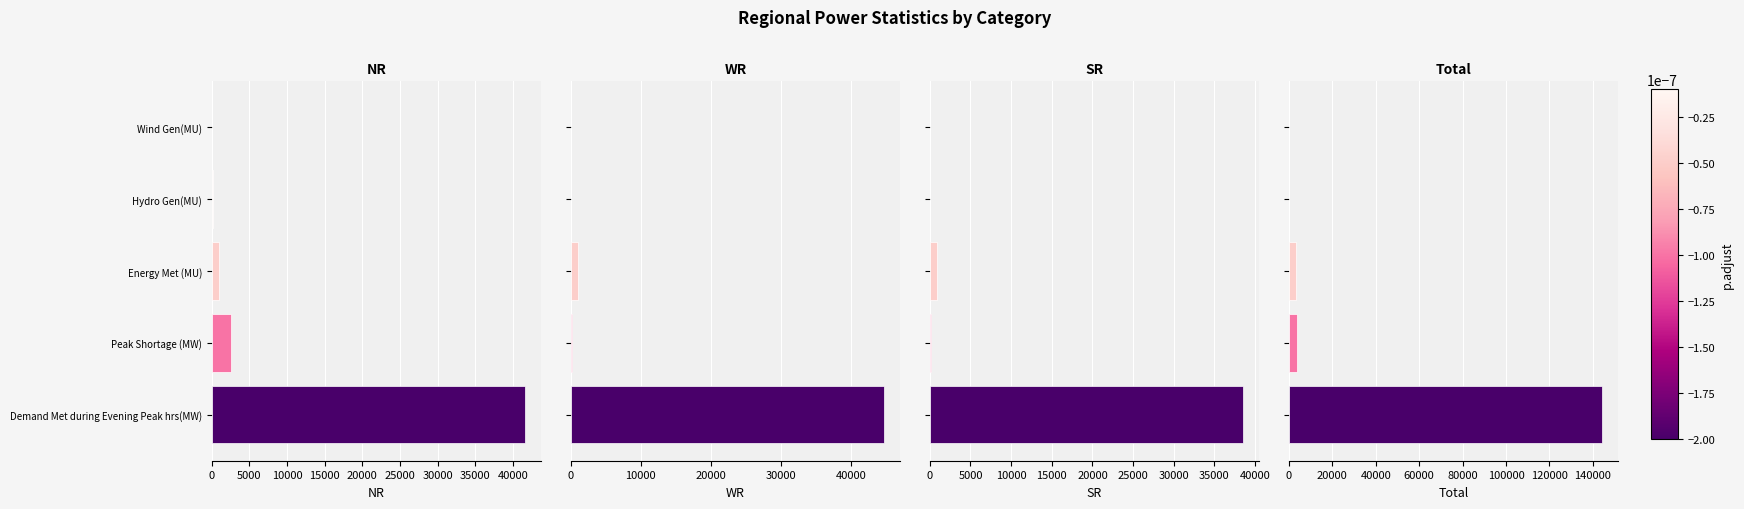

Reading left to right, list all the values displayed in this chart.

NR: 41668	2498	913	169	8
WR: 44799	112	1068	19	51
SR: 38558	125	944	58	30
Total: 144321	3600	3357	303	89